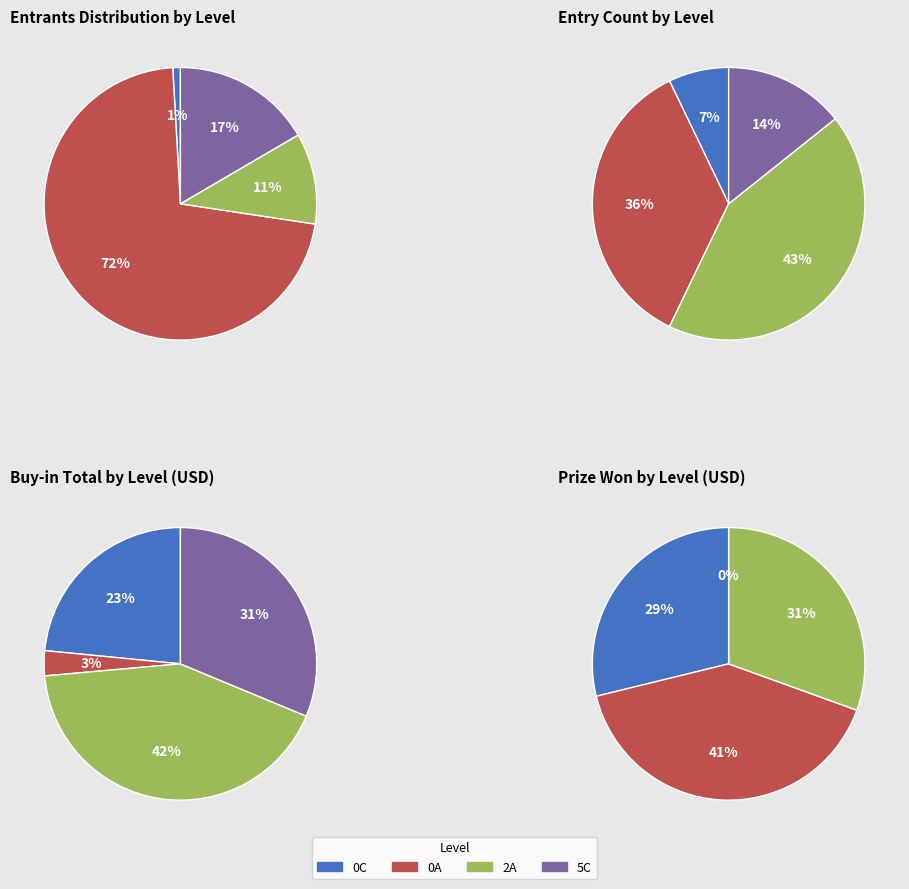

Between 0C and 0A, which is larger?

0A